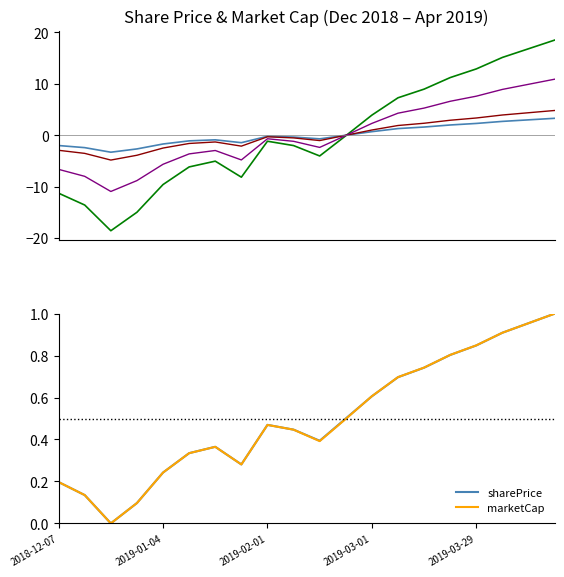

The value of blend_A at 5 is -2.6. True or false?

False